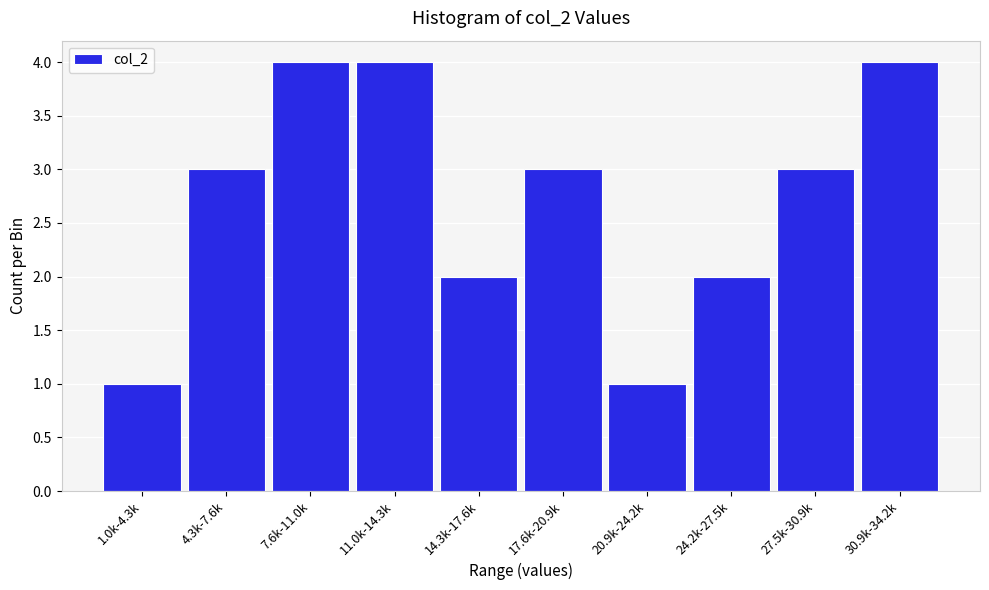

Reading right to left, extract all data points from this chart.

30.9k-34.2k=4	27.5k-30.9k=3	24.2k-27.5k=2	20.9k-24.2k=1	17.6k-20.9k=3	14.3k-17.6k=2	11.0k-14.3k=4	7.6k-11.0k=4	4.3k-7.6k=3	1.0k-4.3k=1